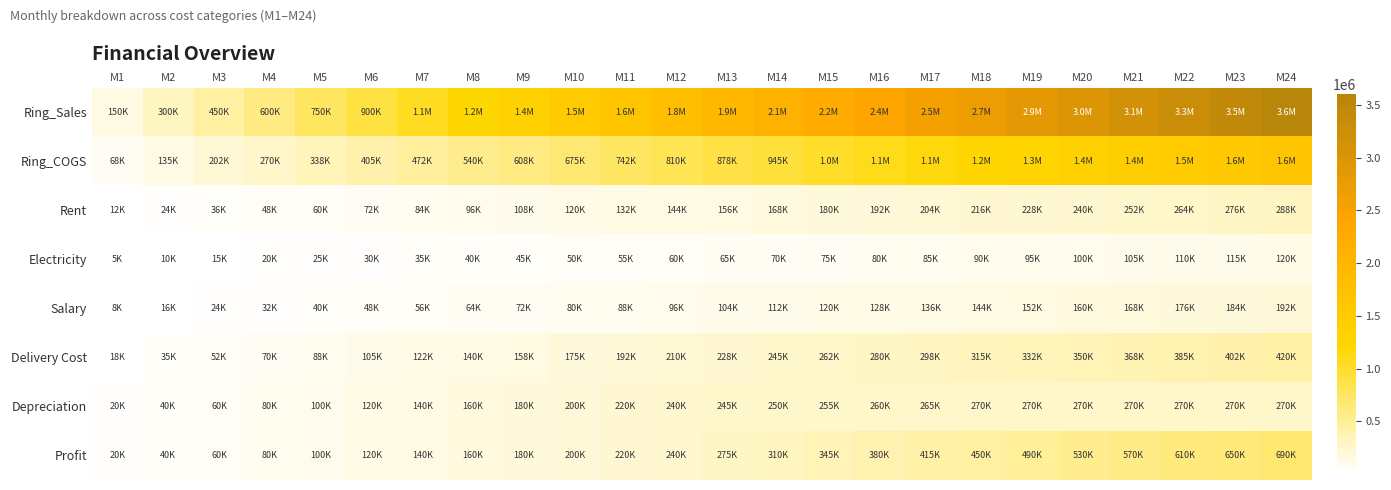

What is the maximum value shown in the chart?

3600000